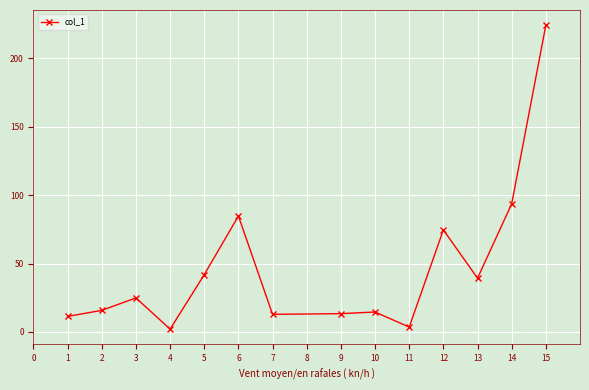

What is the average value?

46.9